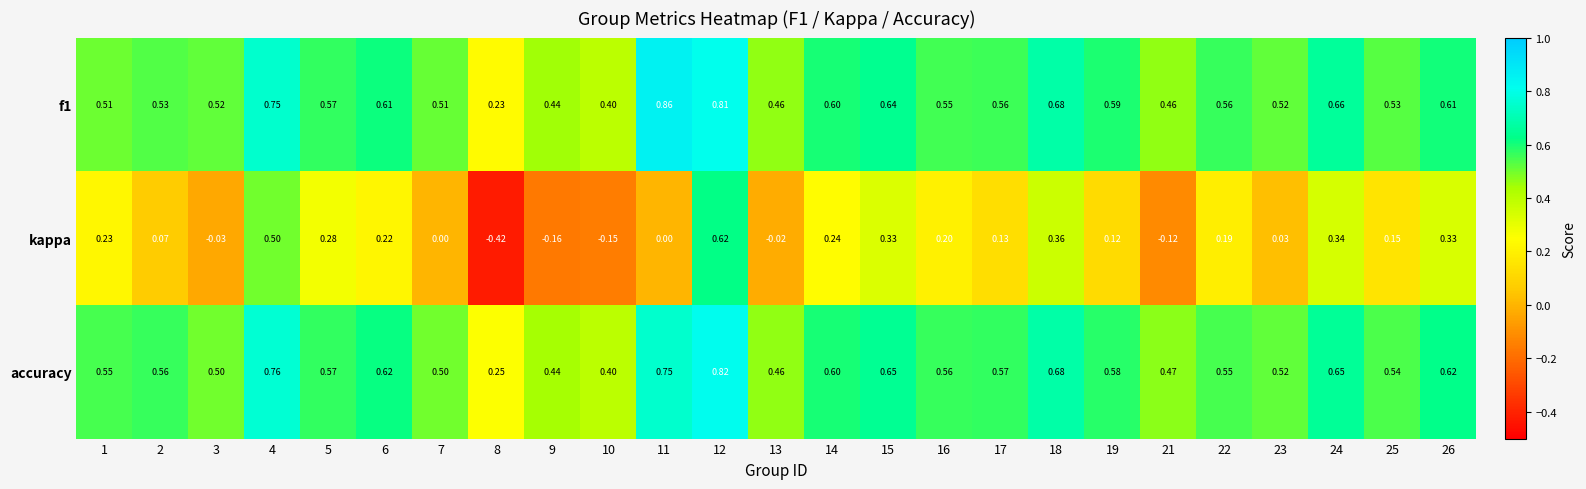

Which series has the largest total across all categories?

accuracy